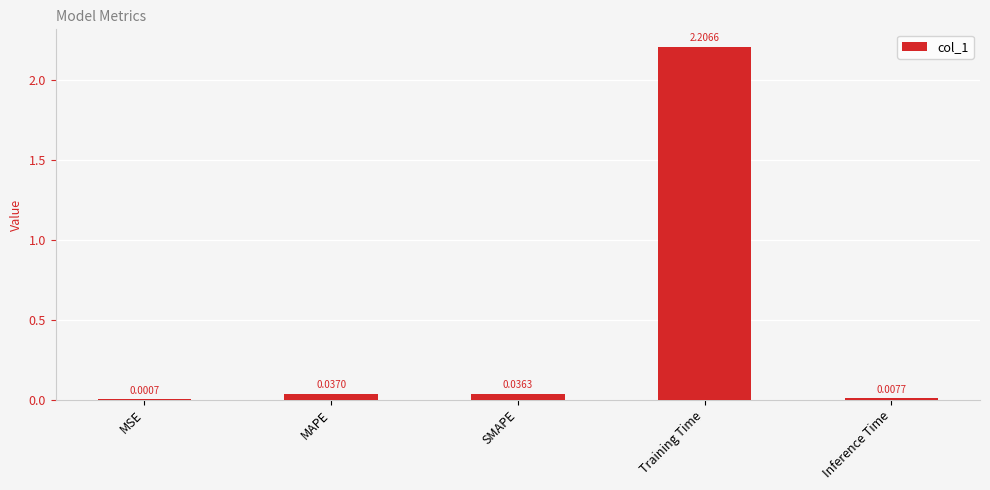

Which category has the highest value across all series?

Training Time